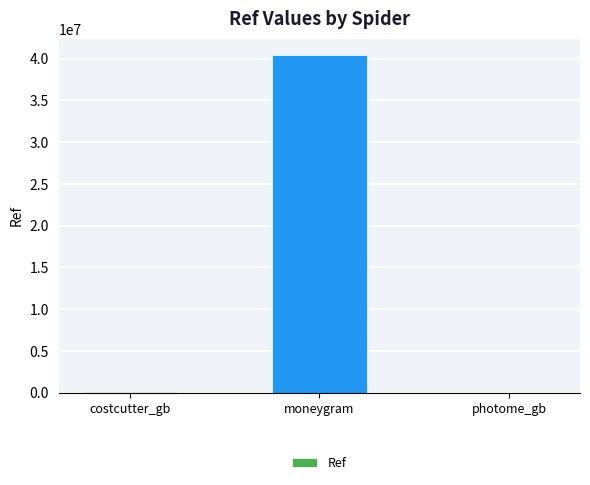

What is the approximate value at moneygram?

40381776